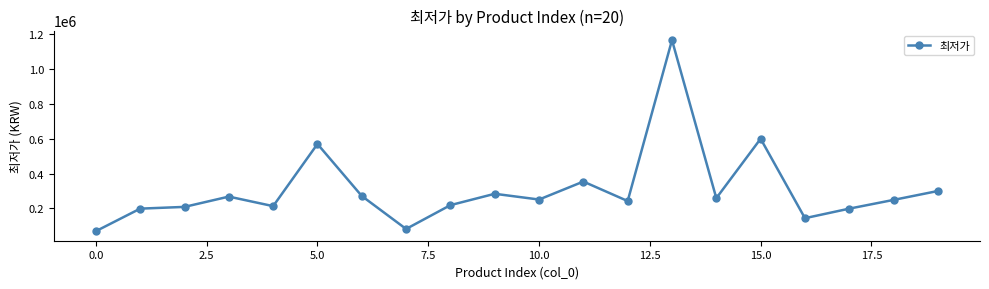

What is the difference between the maximum and second lowest values?

1080920